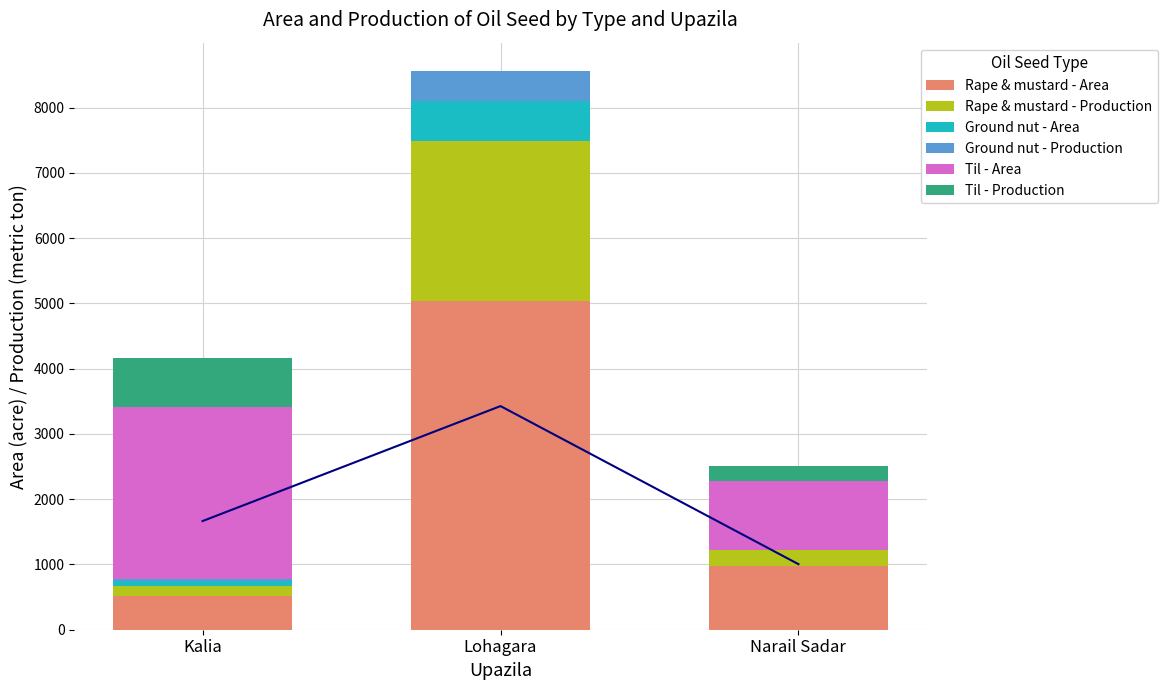

What is the difference between the maximum and minimum values in the Rape & mustard - Area series?

4519